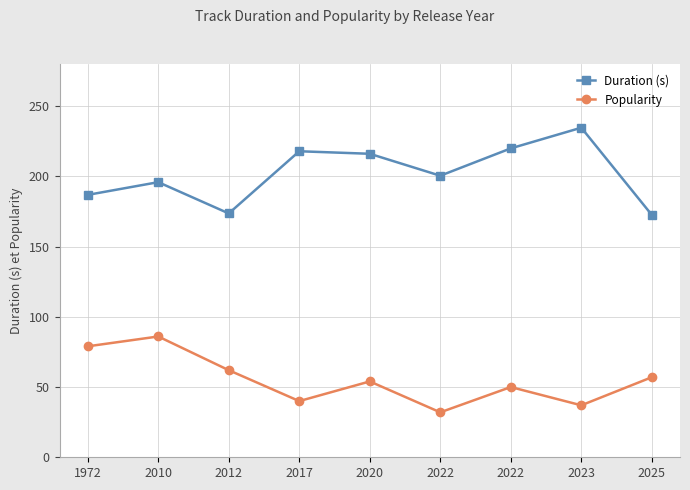

List the labels in order of Popularity value, smallest first.

2022, 2023, 2017, 2022, 2020, 2025, 2012, 1972, 2010